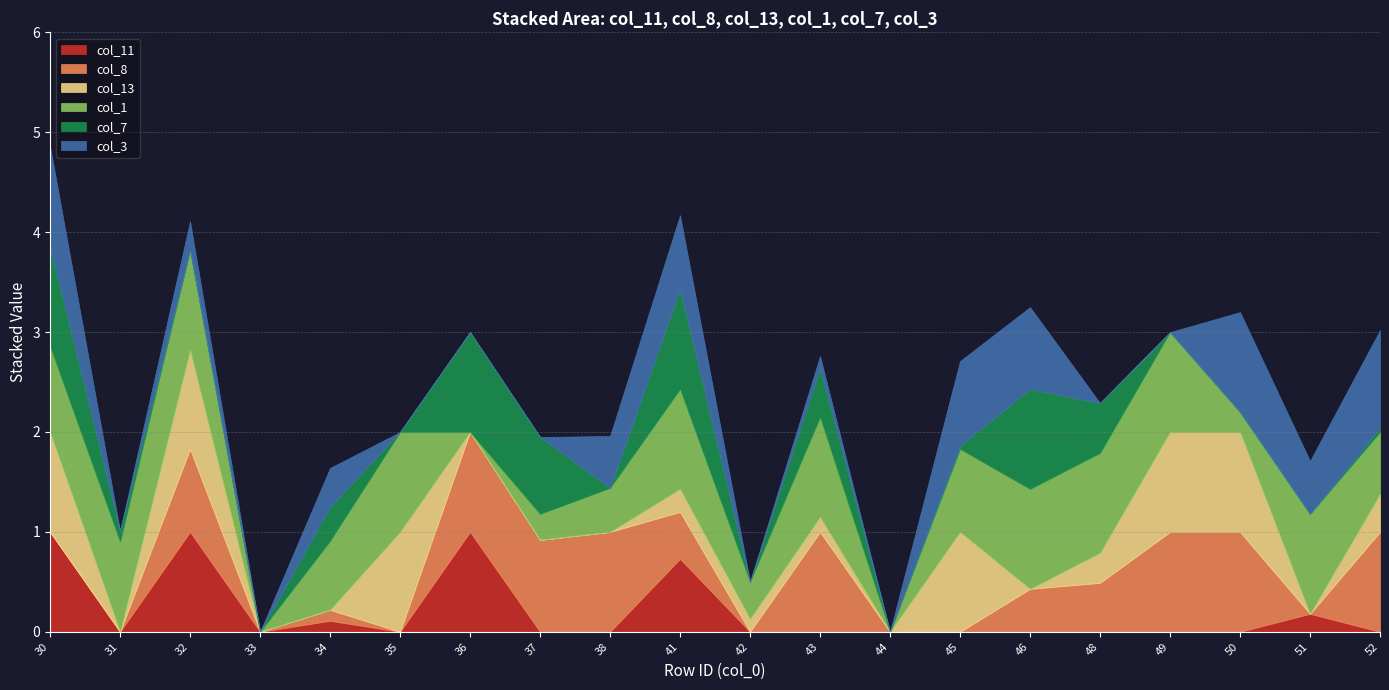

How many positive values does the col_13 series have?

11